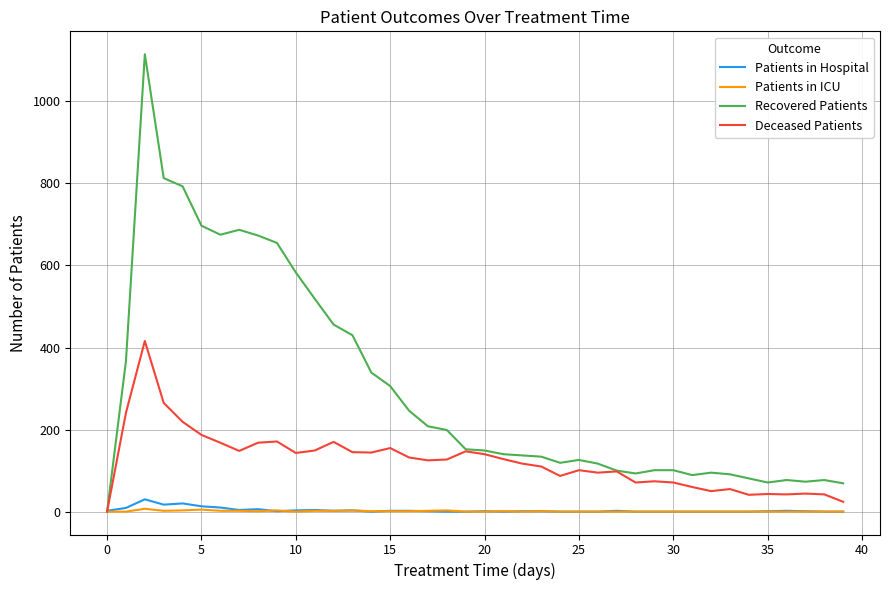

What is the maximum value for Deceased Patients?

416